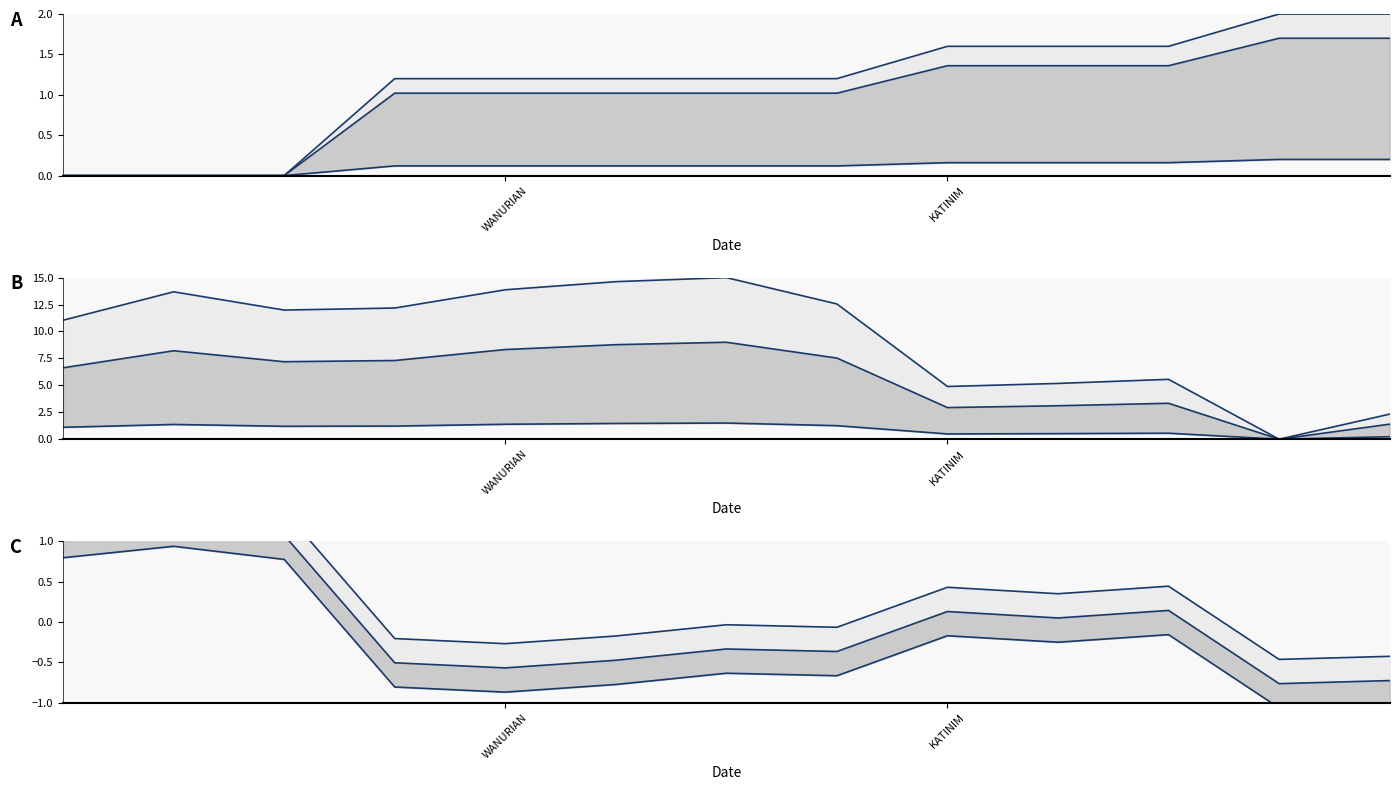

How many interior local valleys does the upper series have?

4